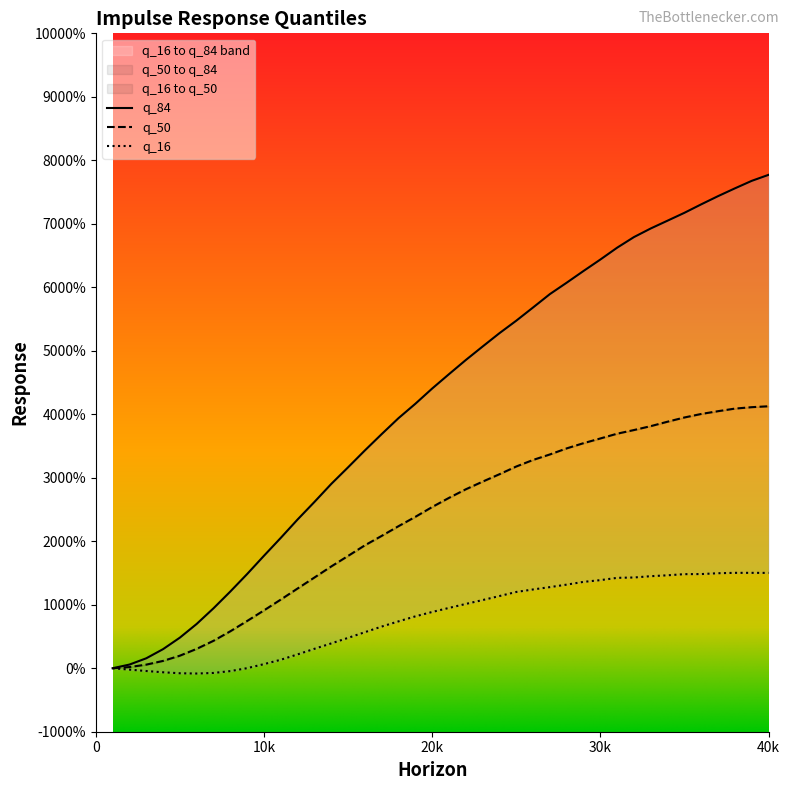

What is the difference between the maximum and minimum values in the q_84 series?

0.1